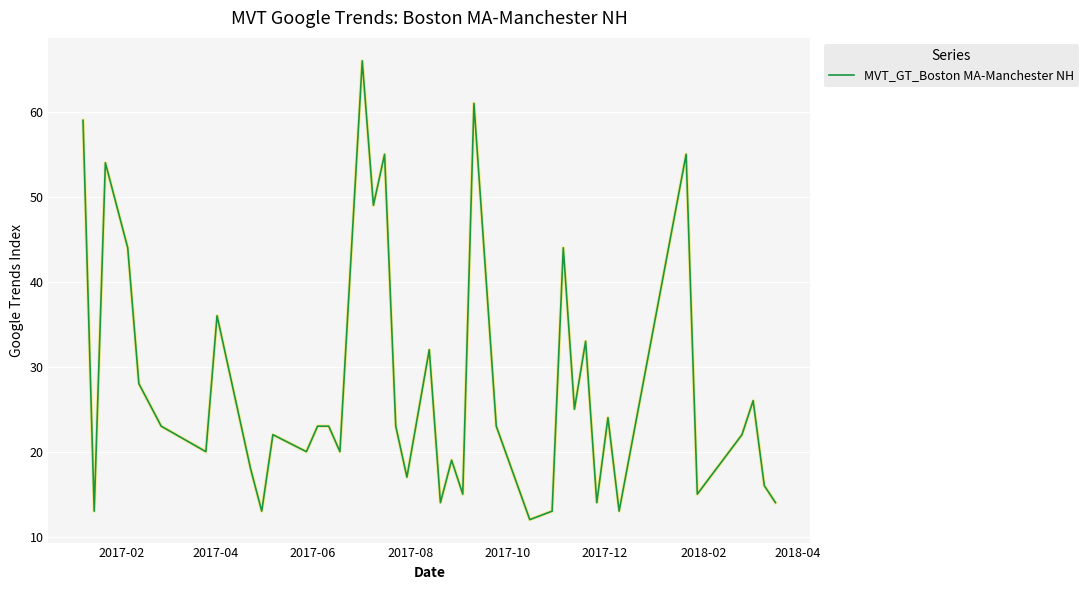

What is the minimum value shown in the chart?

12